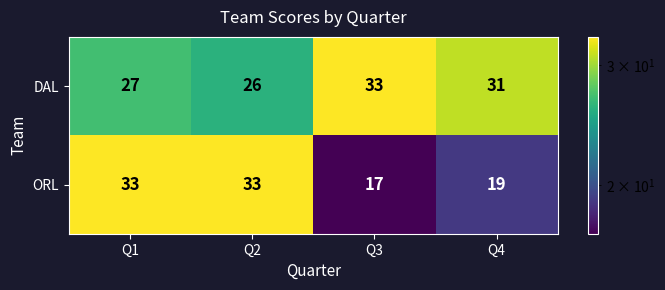

Which series changed the most between Q2 and Q4?

ORL